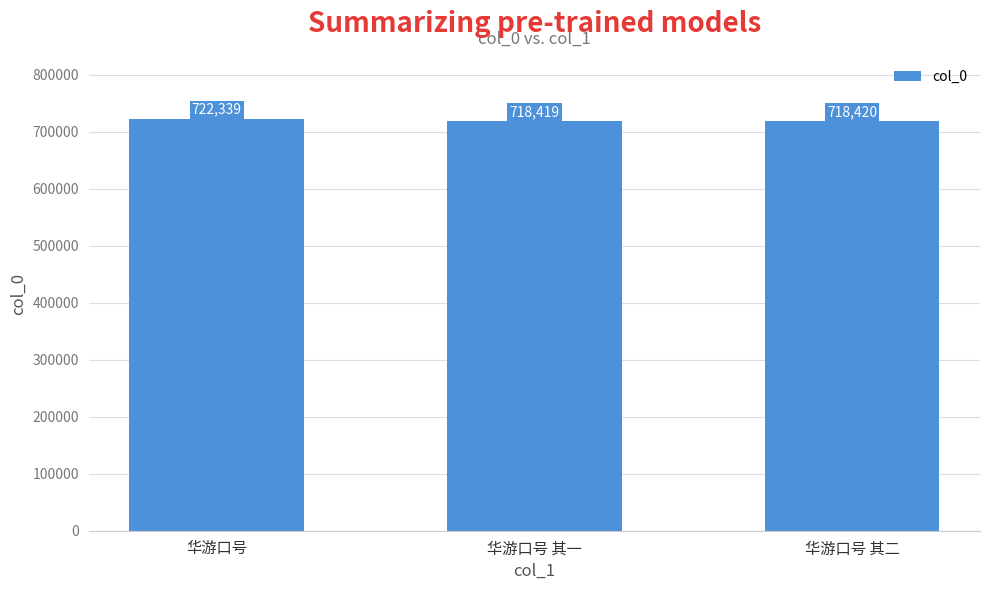

The value at 华游口号 is 1052244. True or false?

False